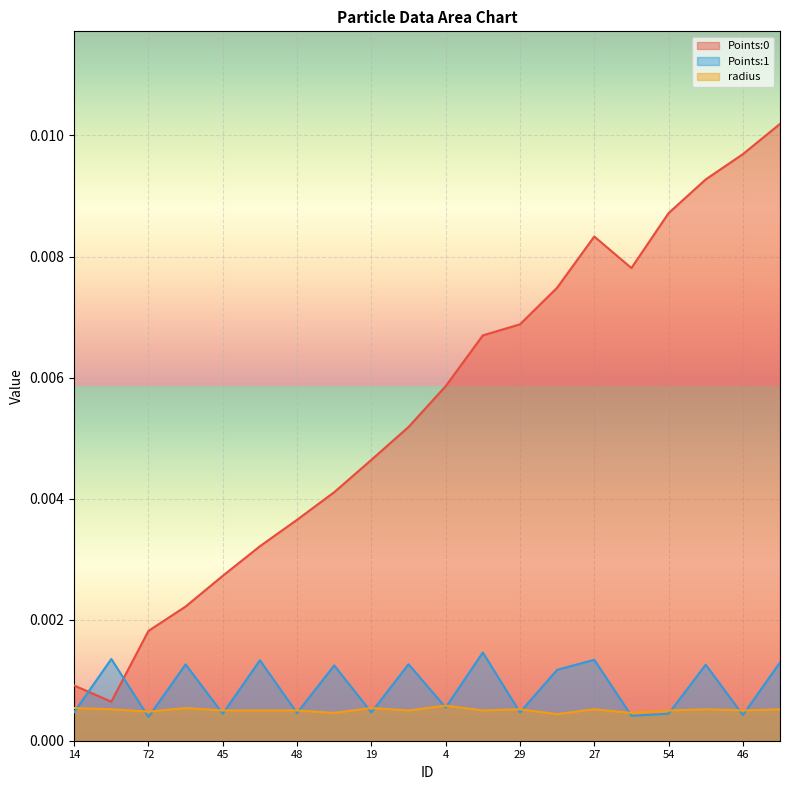

The Points:0 series shows 0.0 at 15. True or false?

False